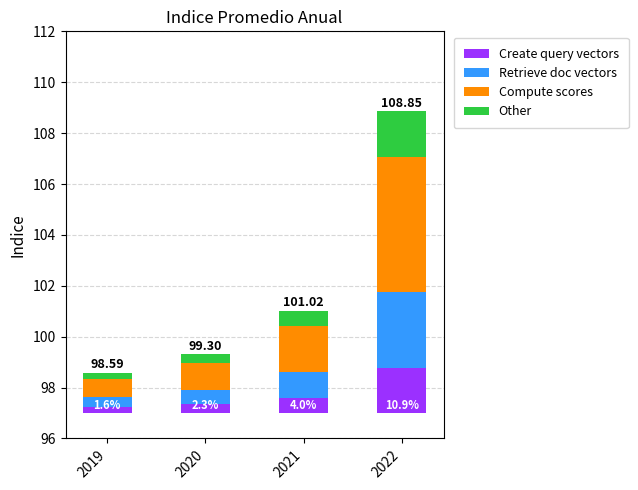

How many Retrieve doc vectors values are between 0 and 2?

3